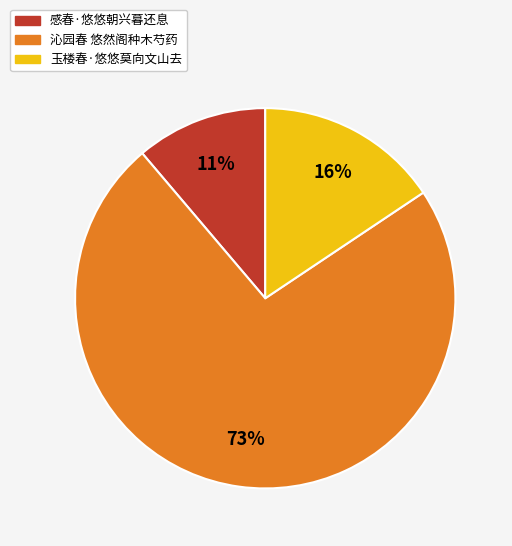

To the nearest percent, what percentage of the pie is 感春·悠悠朝兴暮还息?

11%